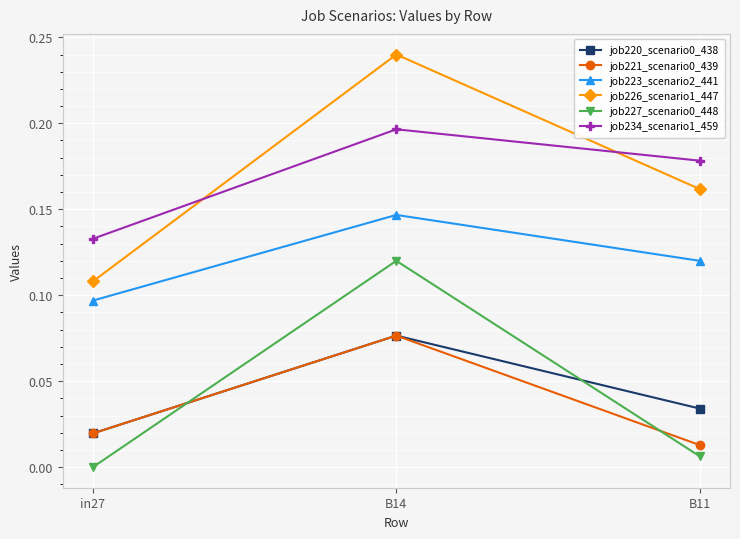

Which series has the widest spread of values?

job226_scenario1_447